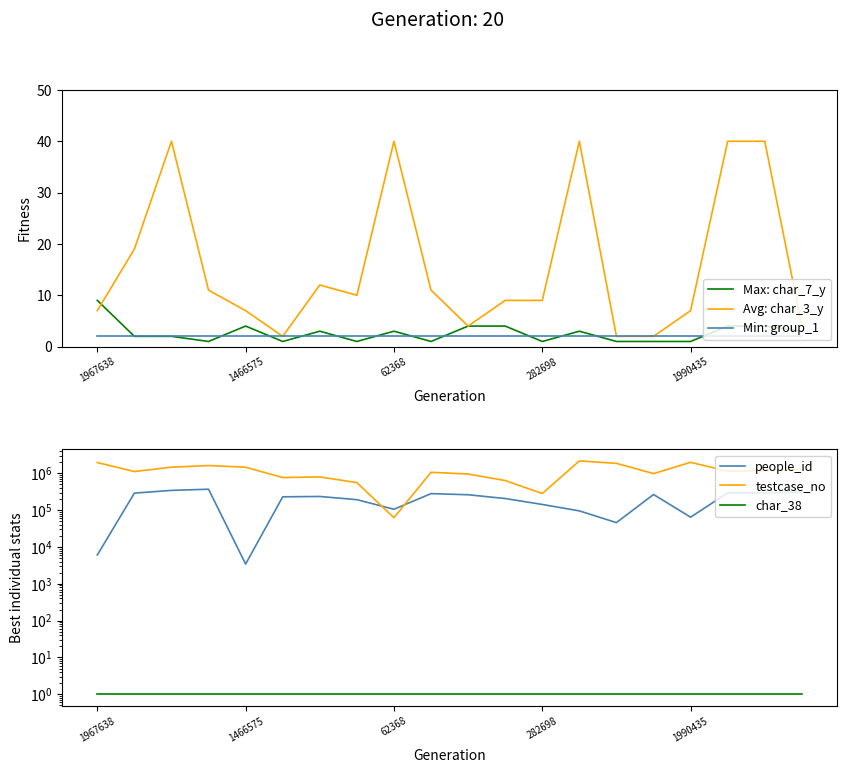

How many data points in people_id are less than 235317?

10